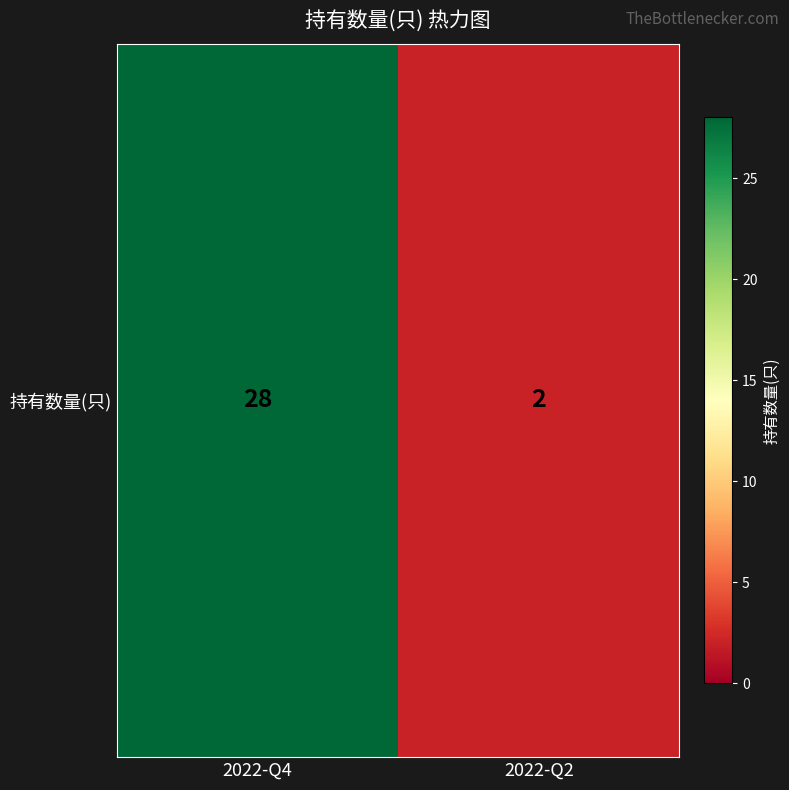

How many categories are shown in the chart?

2